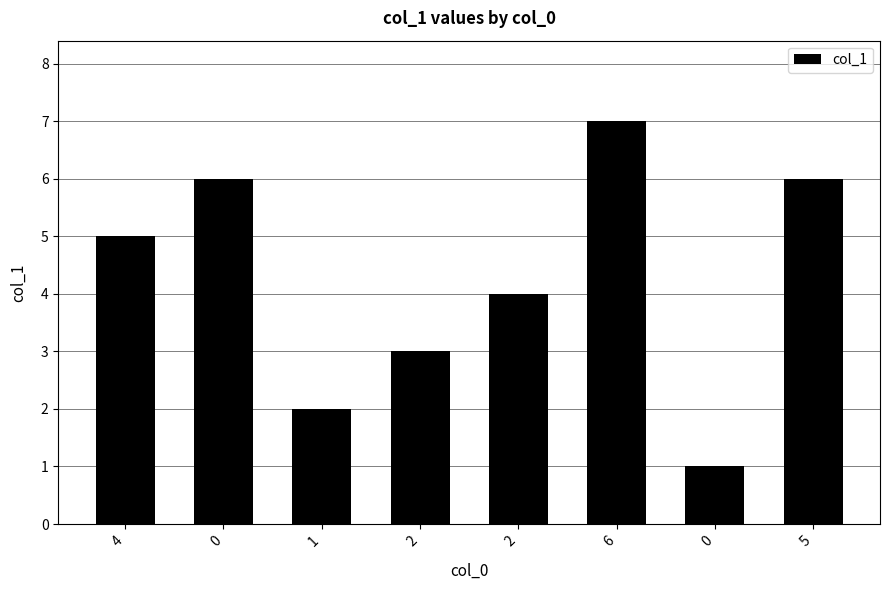

How many bars are there in total?

8